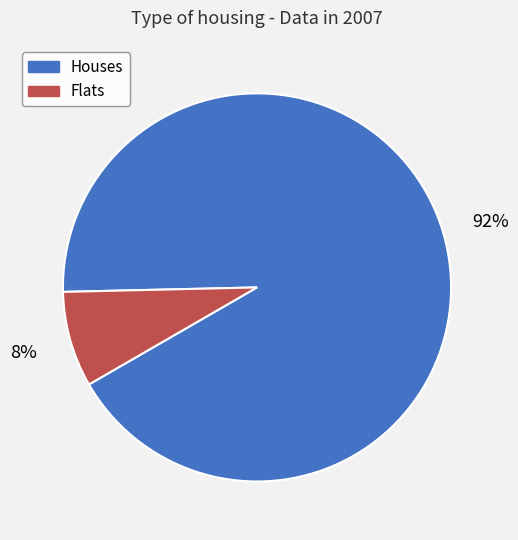

Which has a higher value, Flats or Houses?

Houses